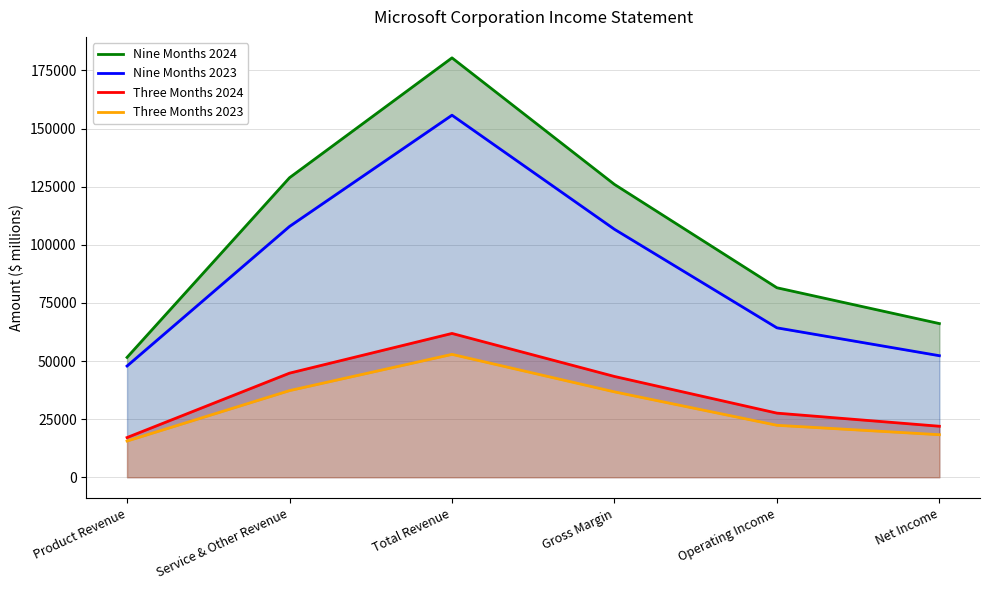

What is the spread (max minus min) of values at Gross Margin?

89236